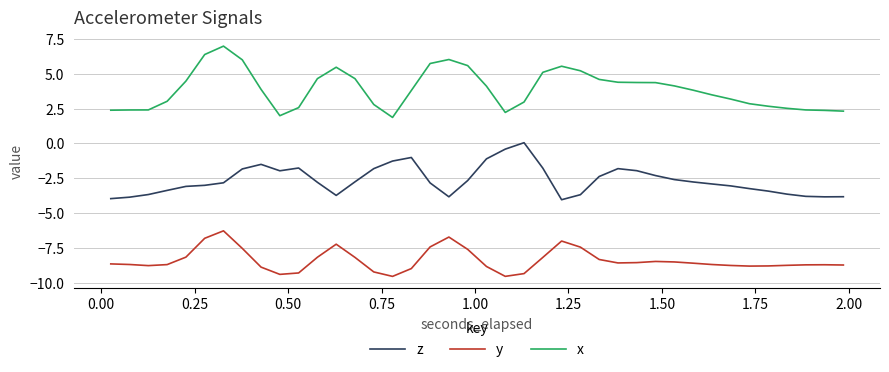

List the series in order of their overall mean, highest first.

x, z, y